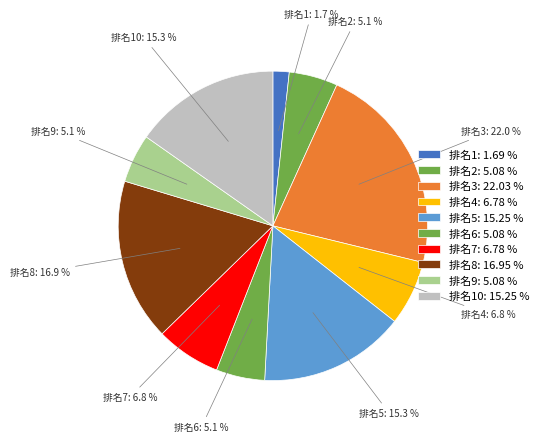

How many slices are in this pie chart?

10